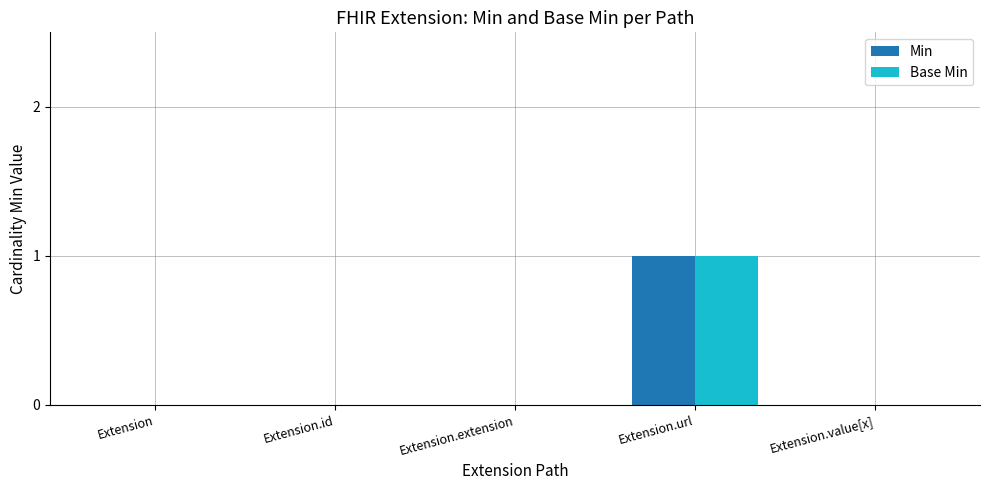

Count the number of categories in the chart.

5